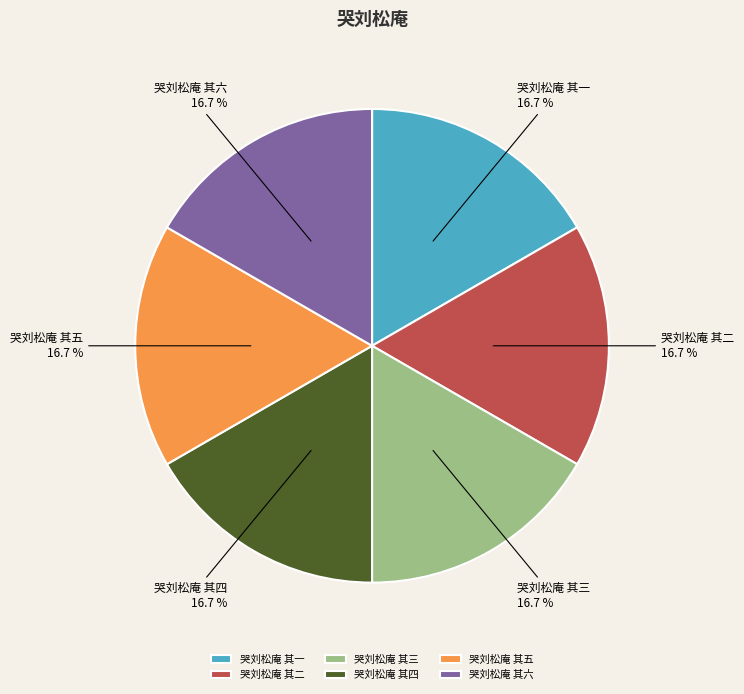

How many segments does this pie chart have?

6